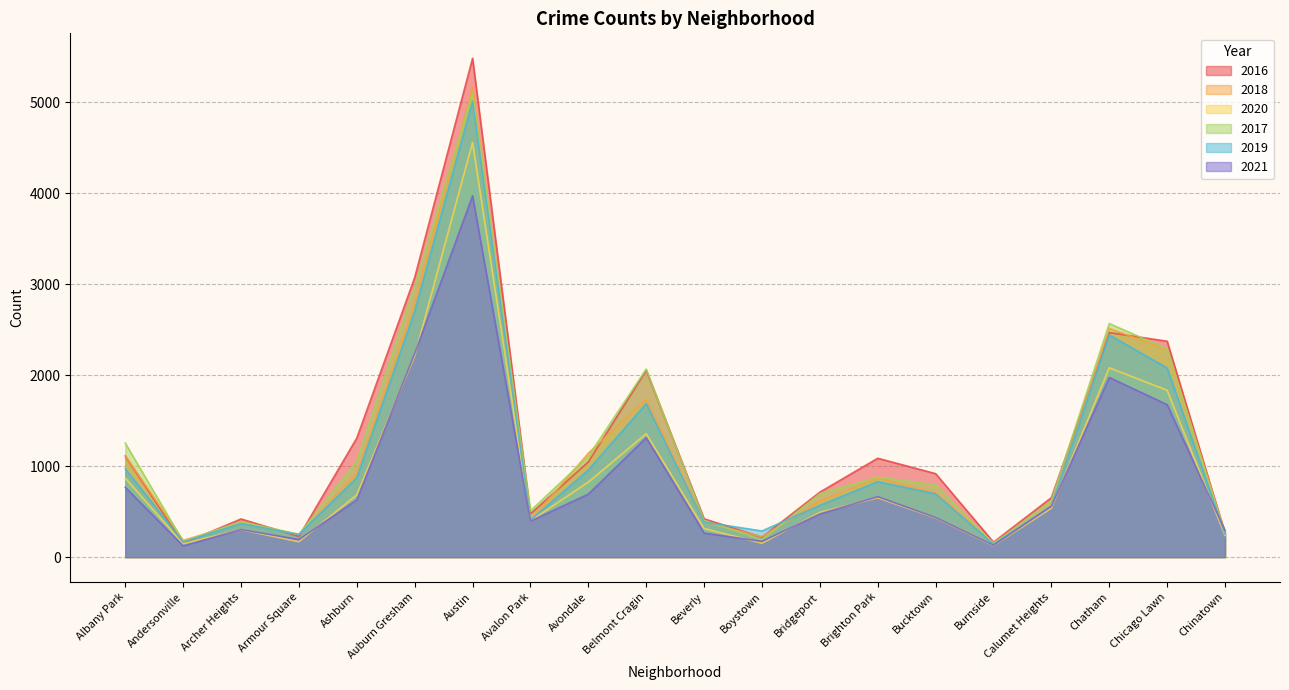

What are all the series names shown in the legend?

2016, 2018, 2020, 2017, 2019, 2021